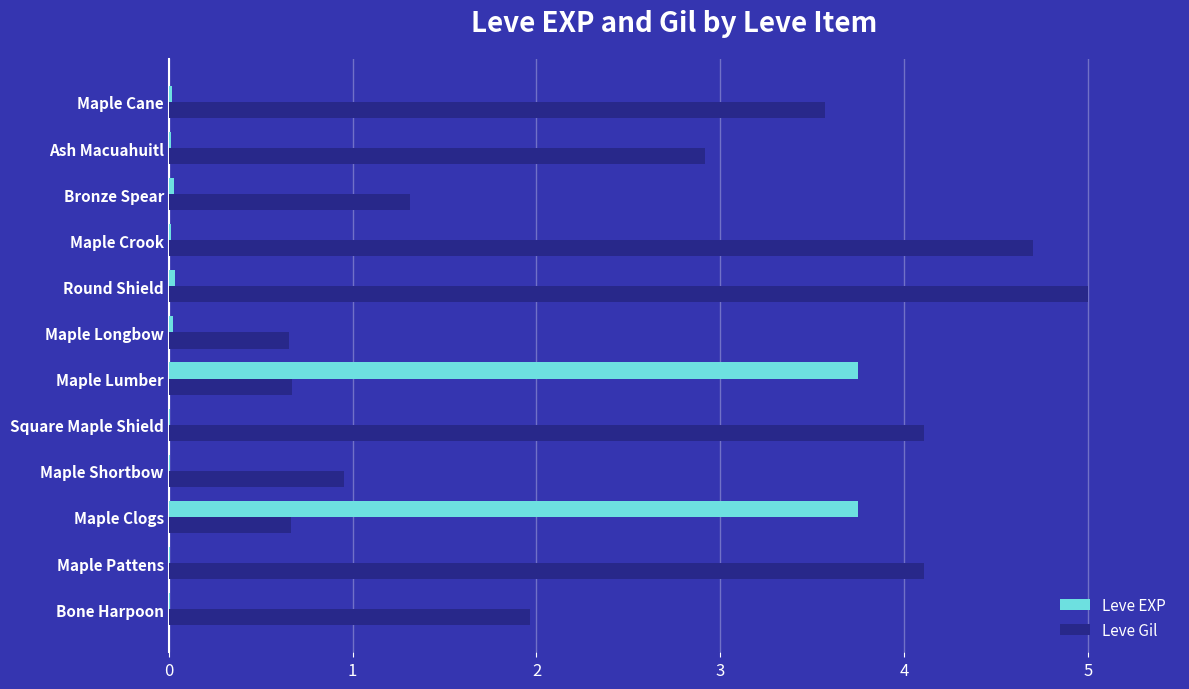

What is the approximate value of Leve Gil at Maple Clogs?

0.7